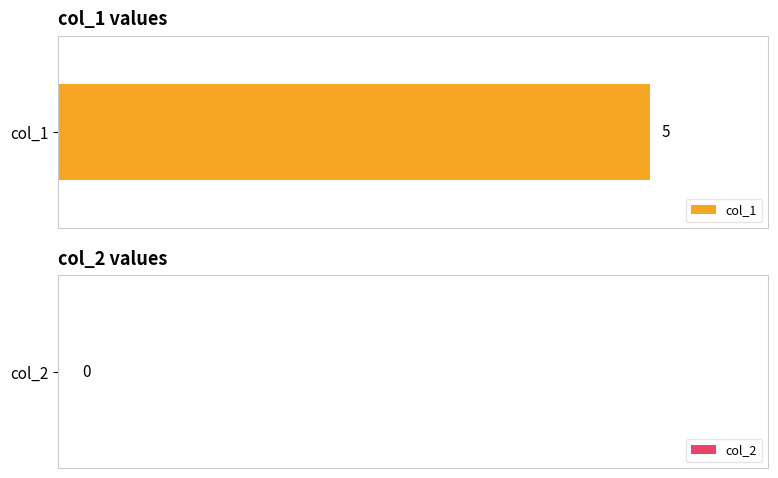

Which series has the largest range (max minus min)?

col_1